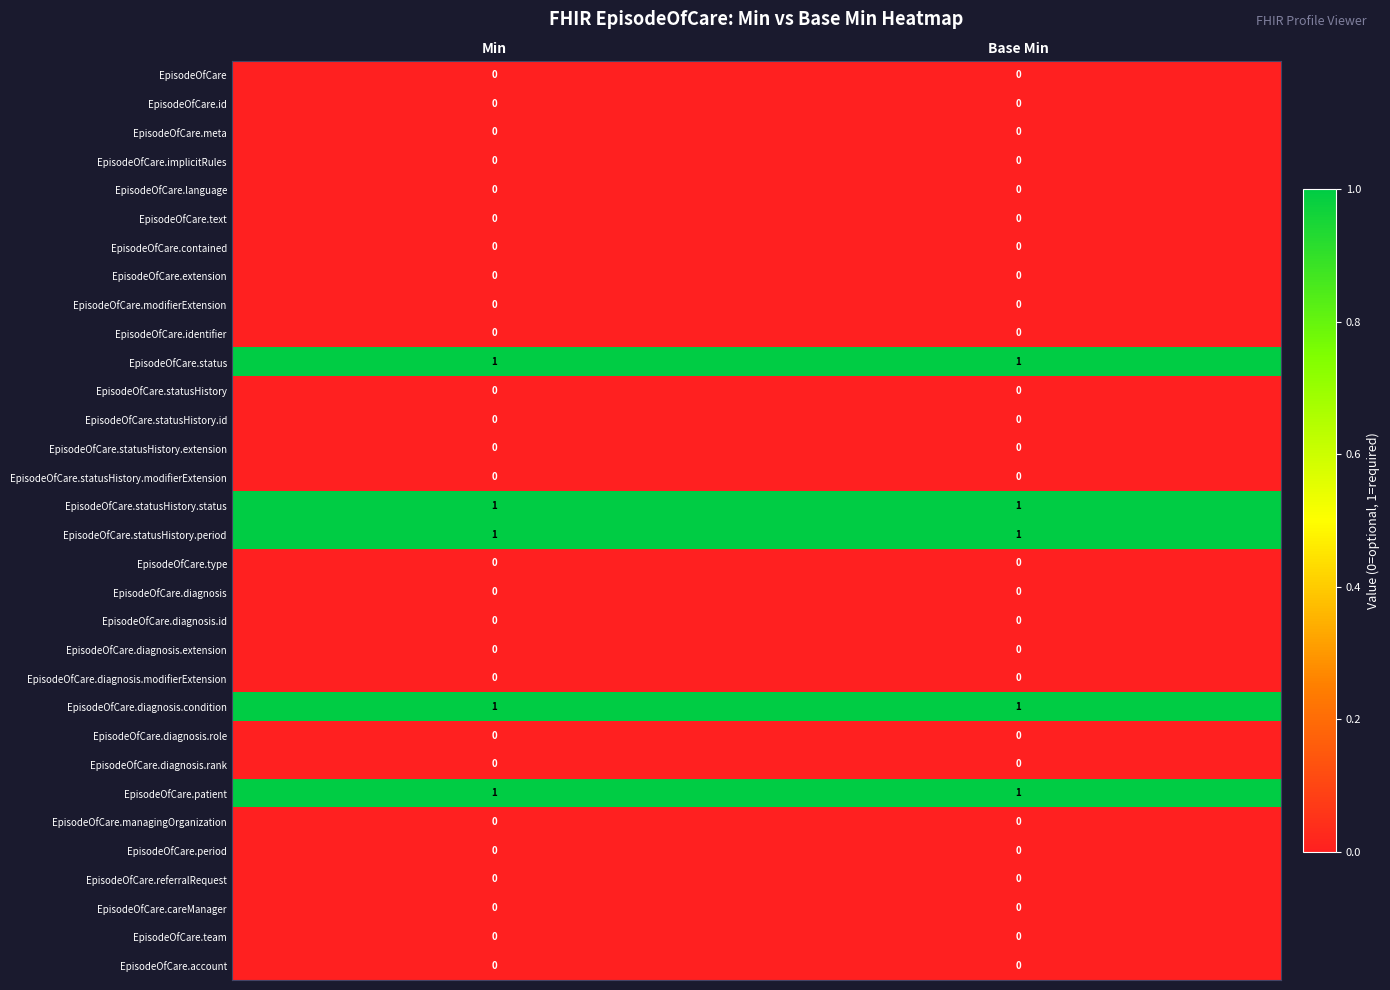

The value of EpisodeOfCare.diagnosis.rank at Min is 0. True or false?

True